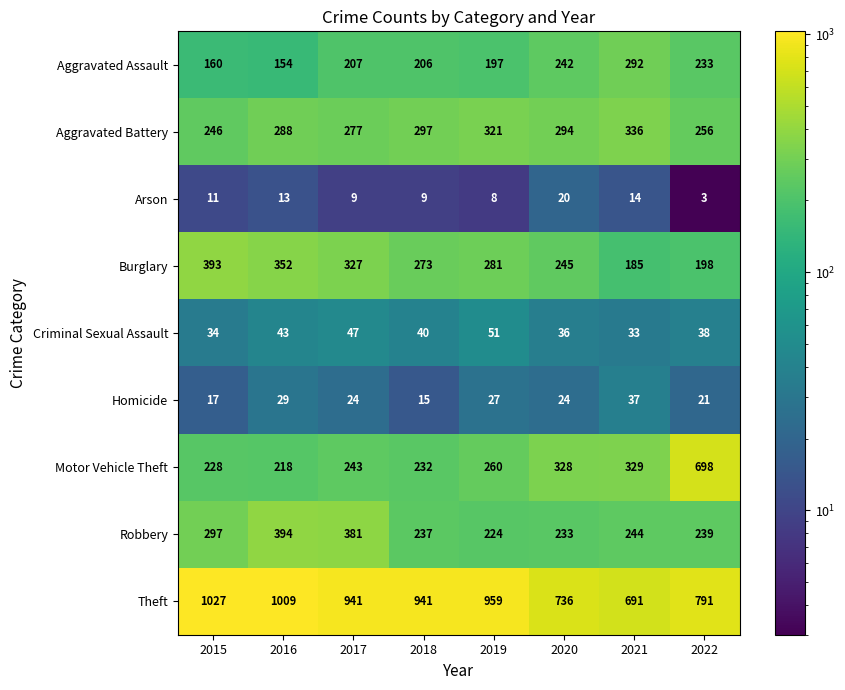

The value of Aggravated Battery at 2015 is 246. True or false?

True